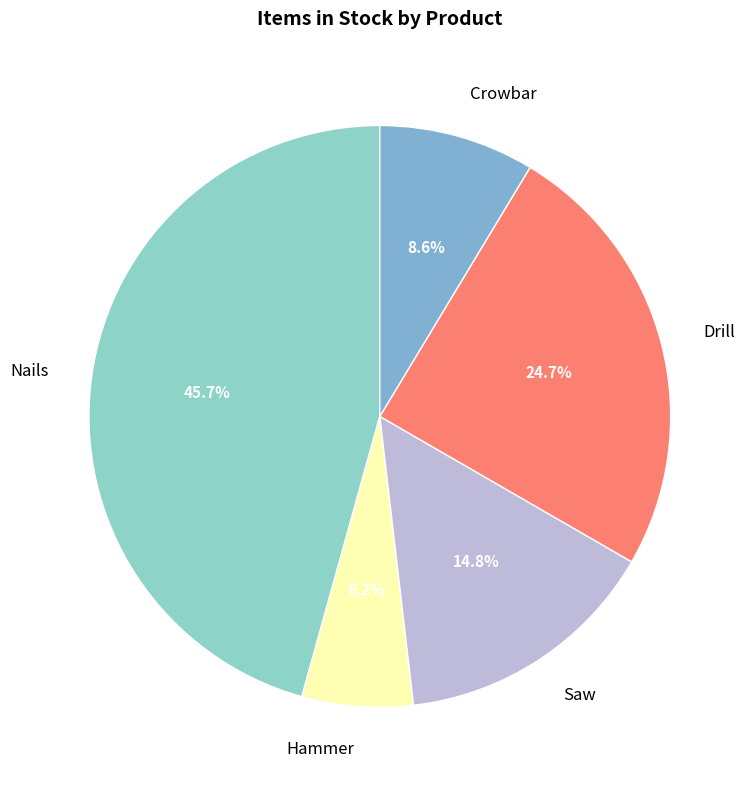

Which slice is the largest?

Nails